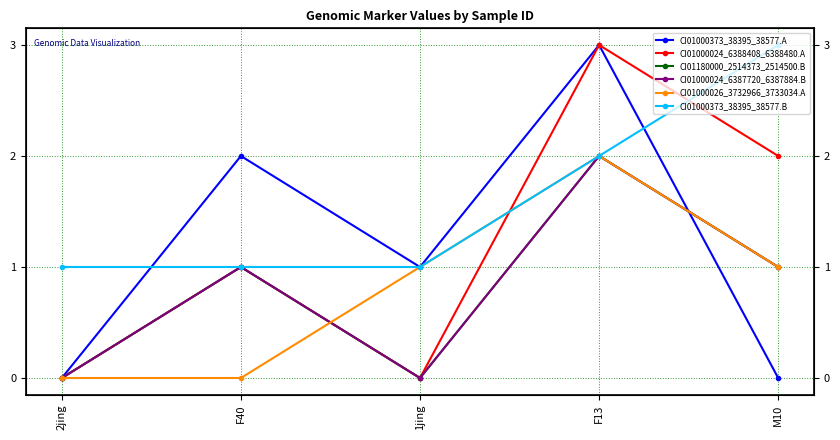

What is the sum of all CI01000024_6387720_6387884.B values?

4